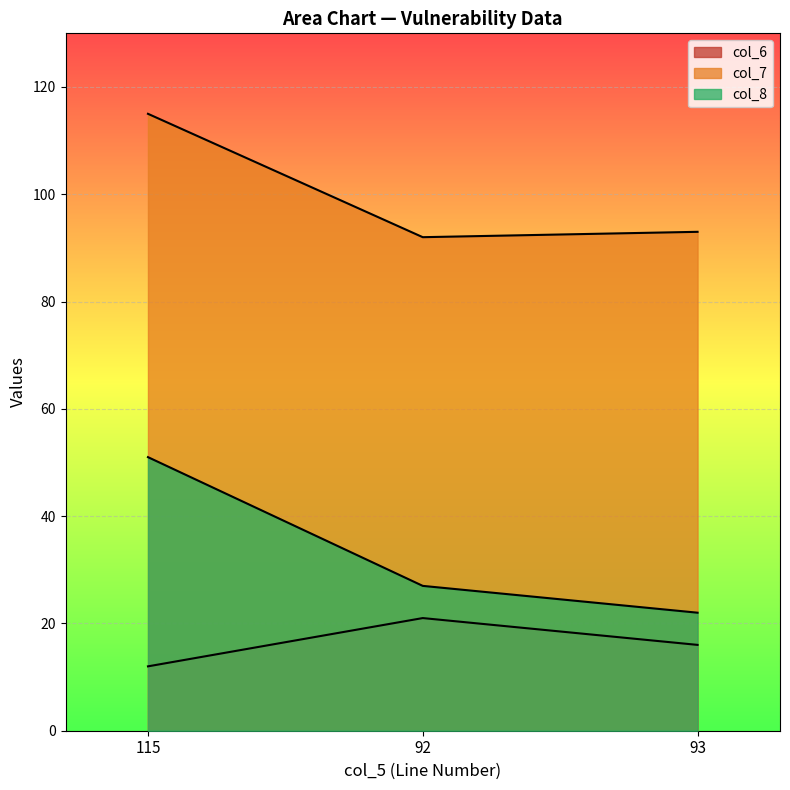

Which series has the largest total across all categories?

col_7